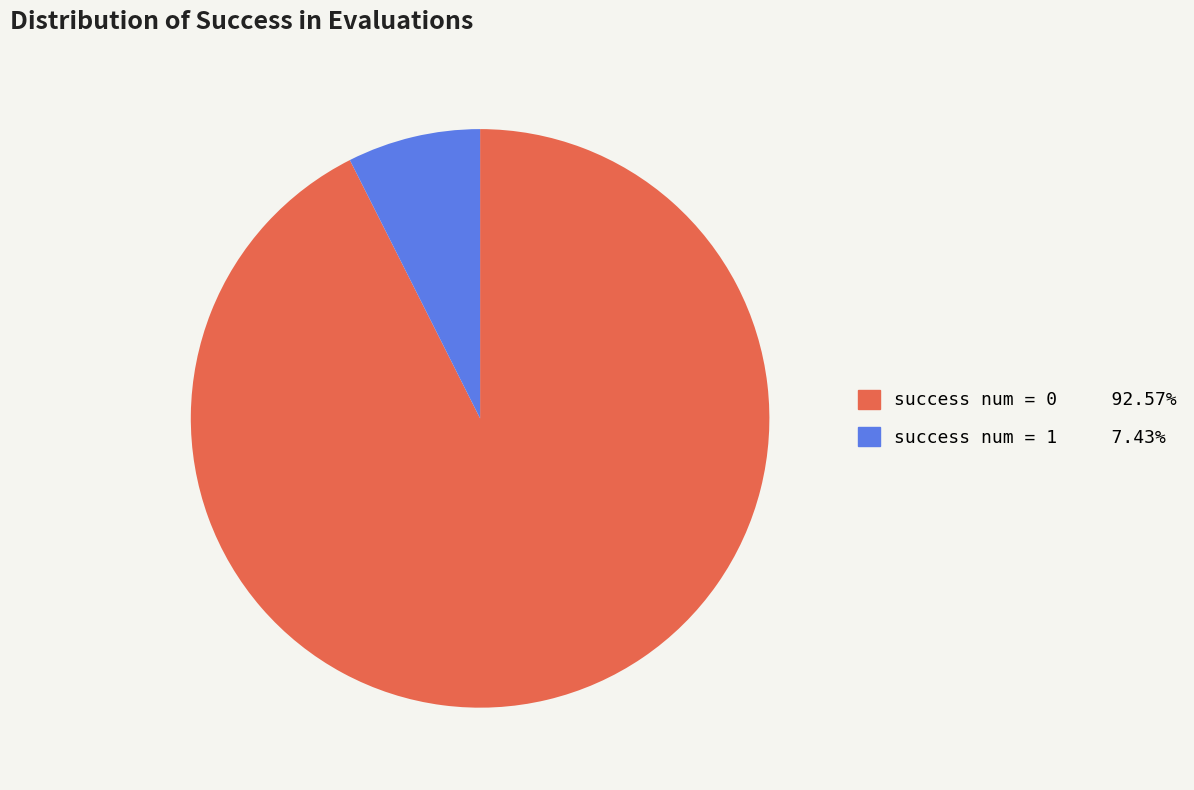

Does any single category account for the majority?

Yes